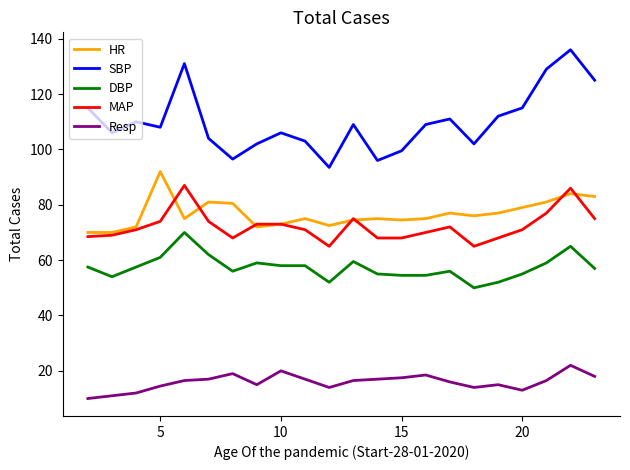

True or false: HR and Resp intersect in this chart.

False